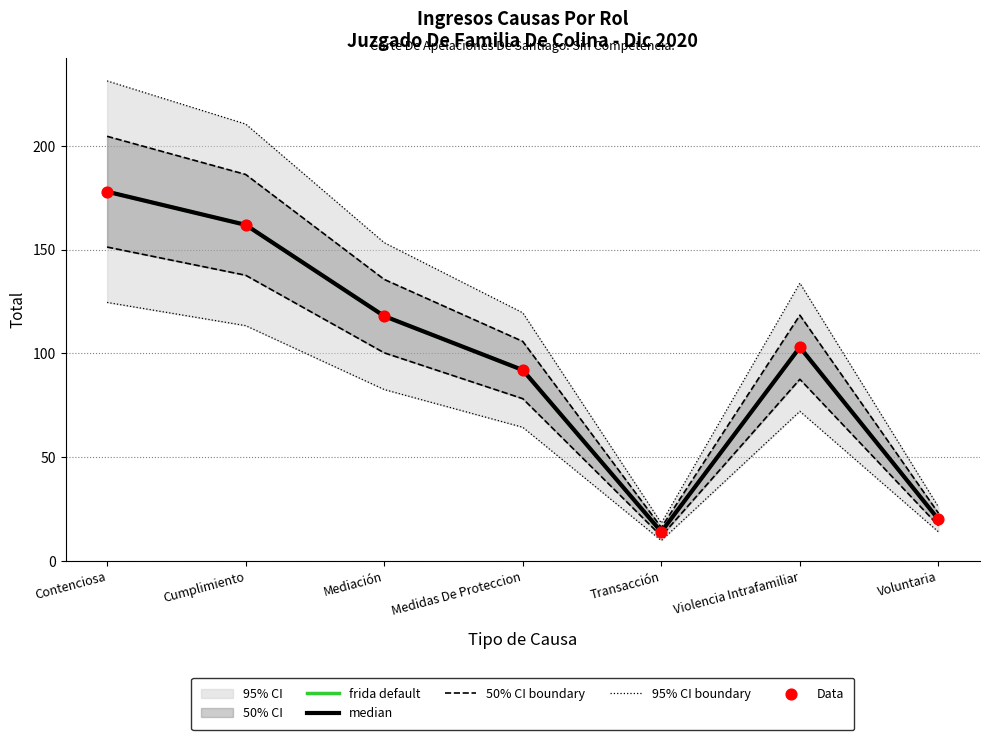

Which series reaches the maximum Y coordinate?

95% CI boundary